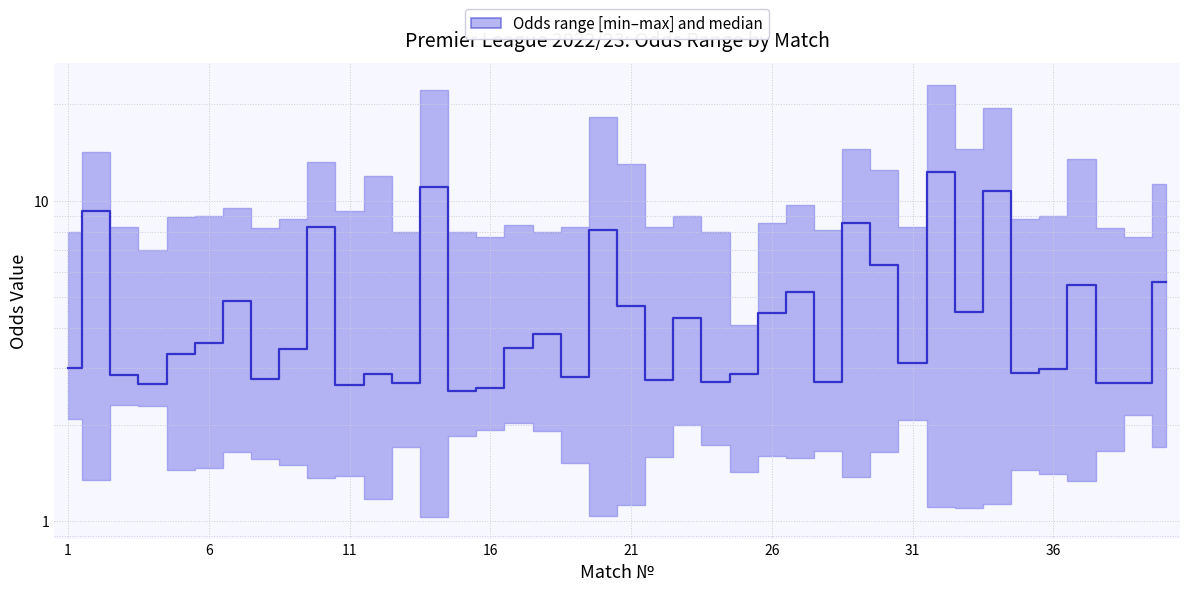

At which label is the value closest to 7?

29